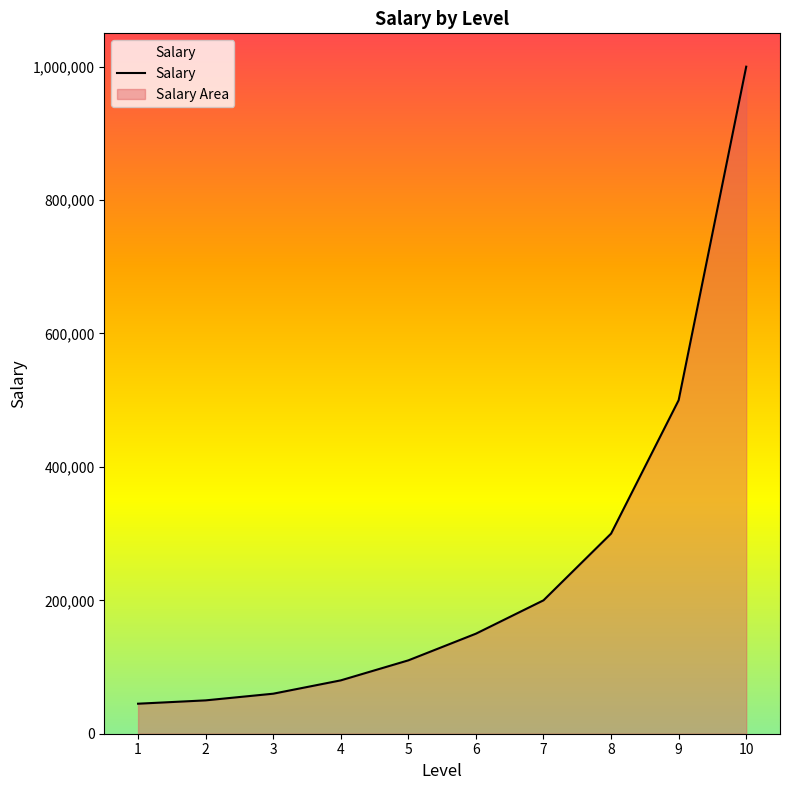

What is the average value?

249500